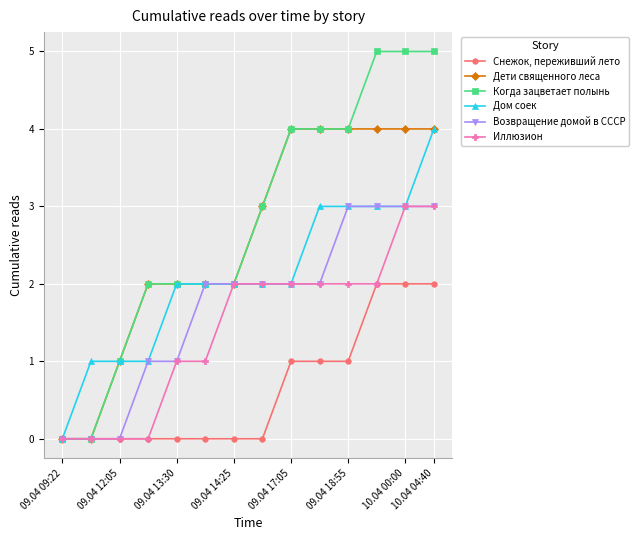

What is the value of the Когда зацветает полынь point at the 10th from the left?

4